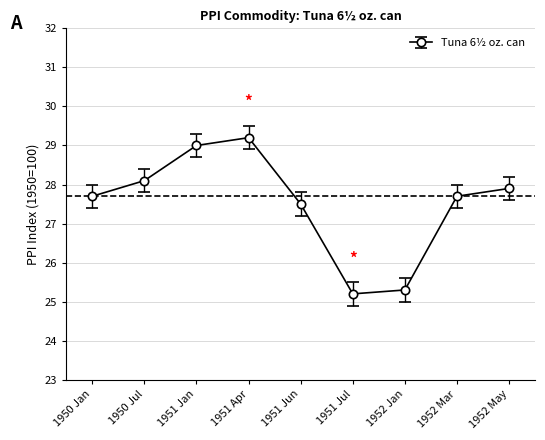

What is the label of the 8th point from the right?

1950 Jul